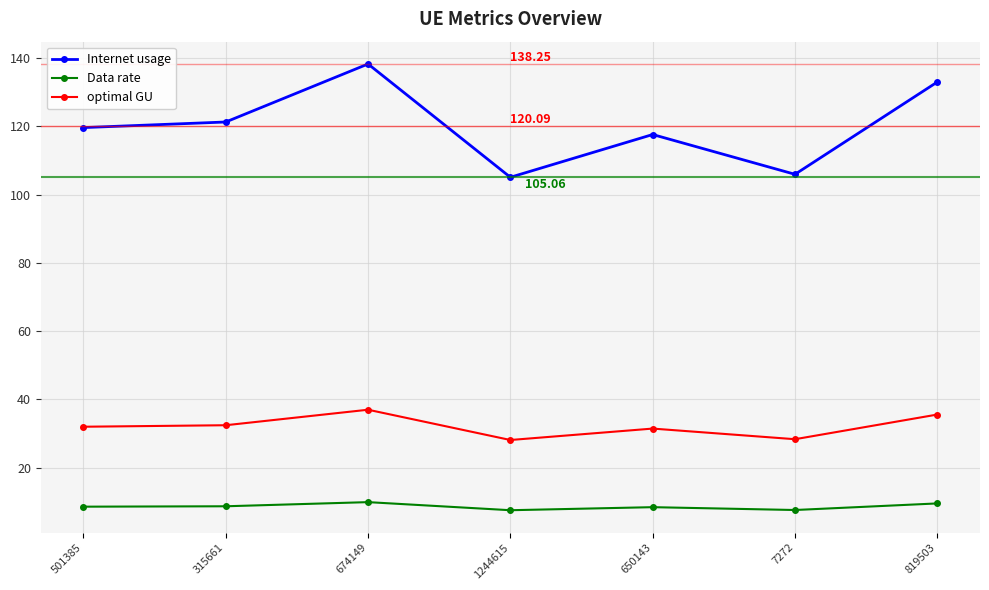

In Internet usage, how many points are higher than both neighbors (excluding endpoints)?

2